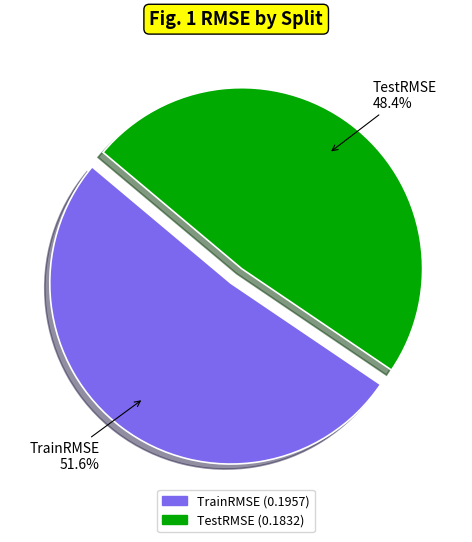

Between TestRMSE and TrainRMSE, which is larger?

TrainRMSE